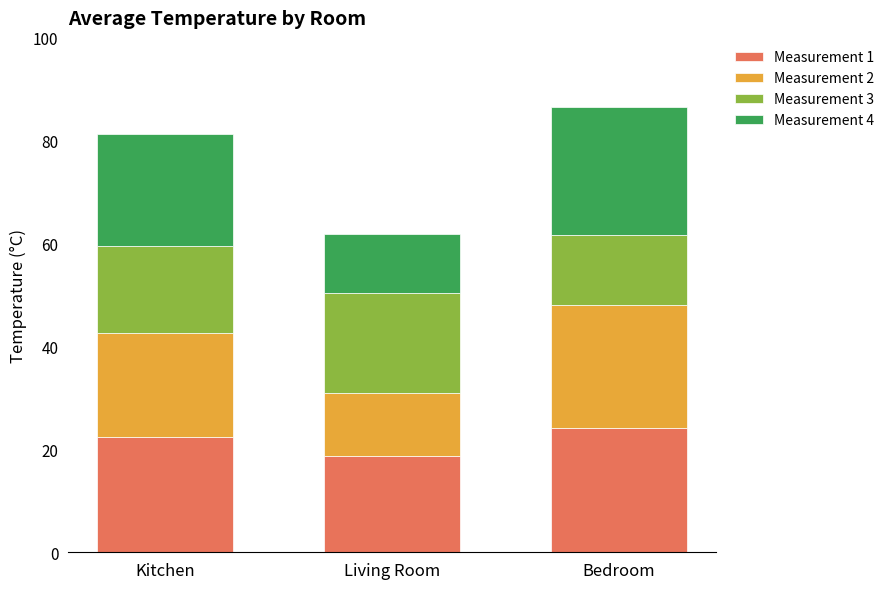

The value of Measurement 1 at Bedroom is 24.2. True or false?

True